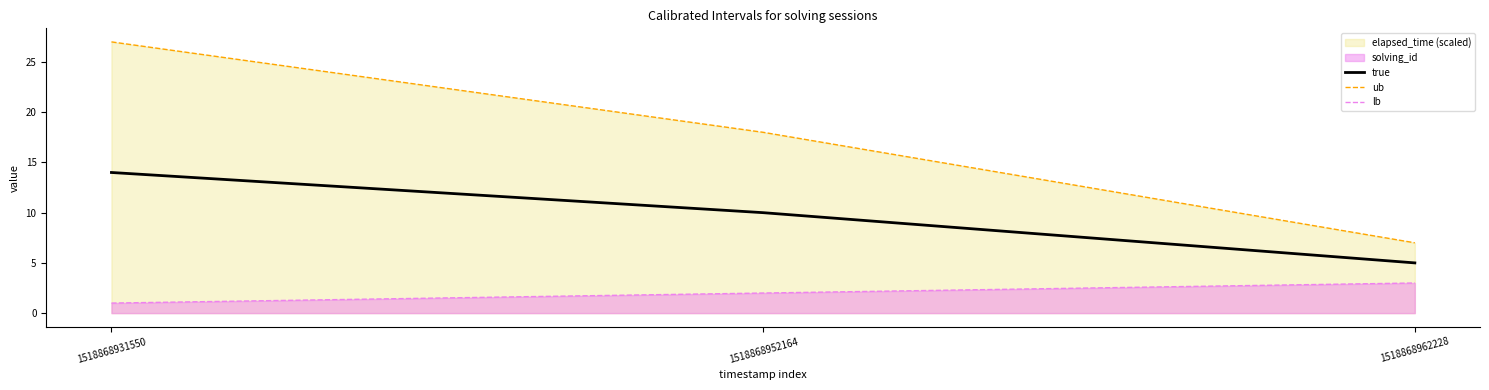

Which has a higher value, 1518868931550 or 1518868962228?

1518868931550